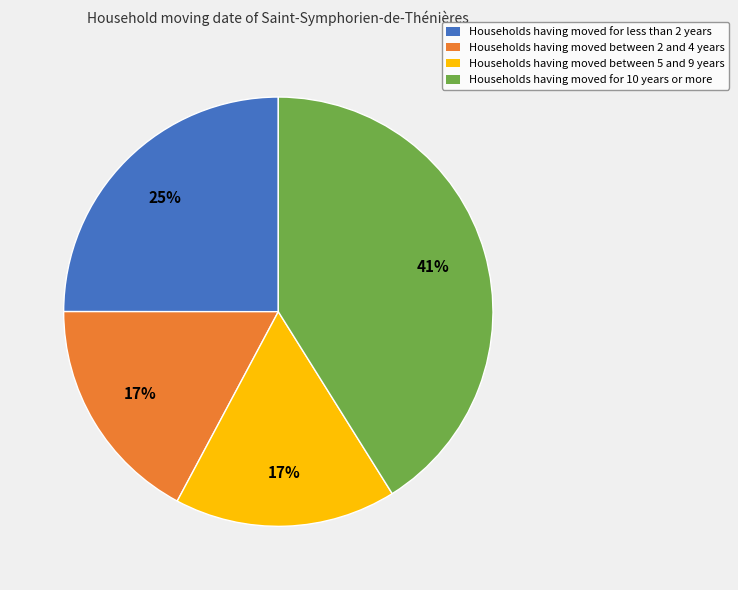

To the nearest percent, what is the difference between the largest and smallest slice percentages?

24%